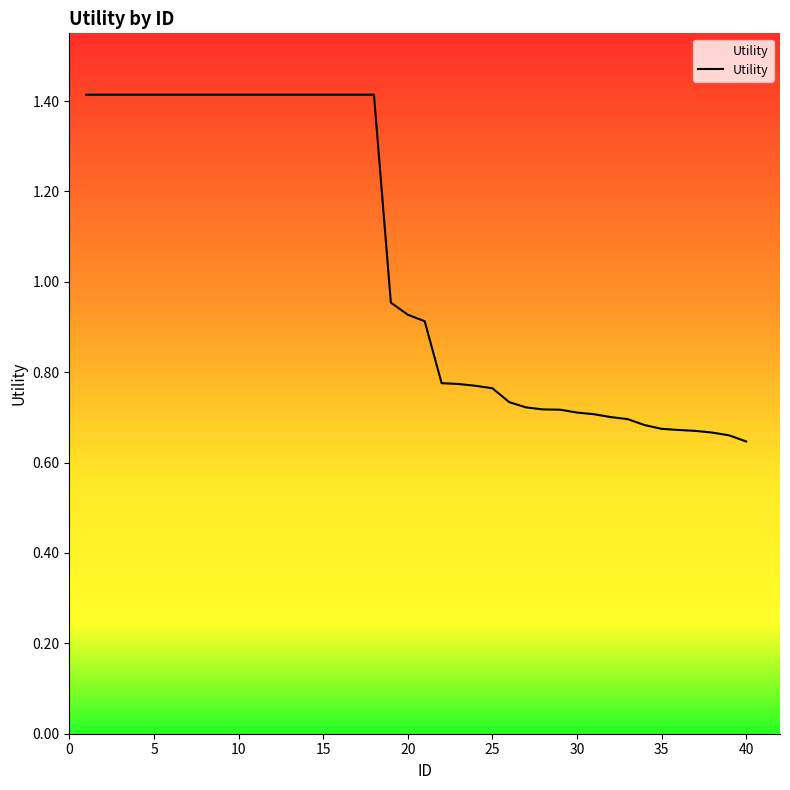

Does the chart have visible grid lines?

No